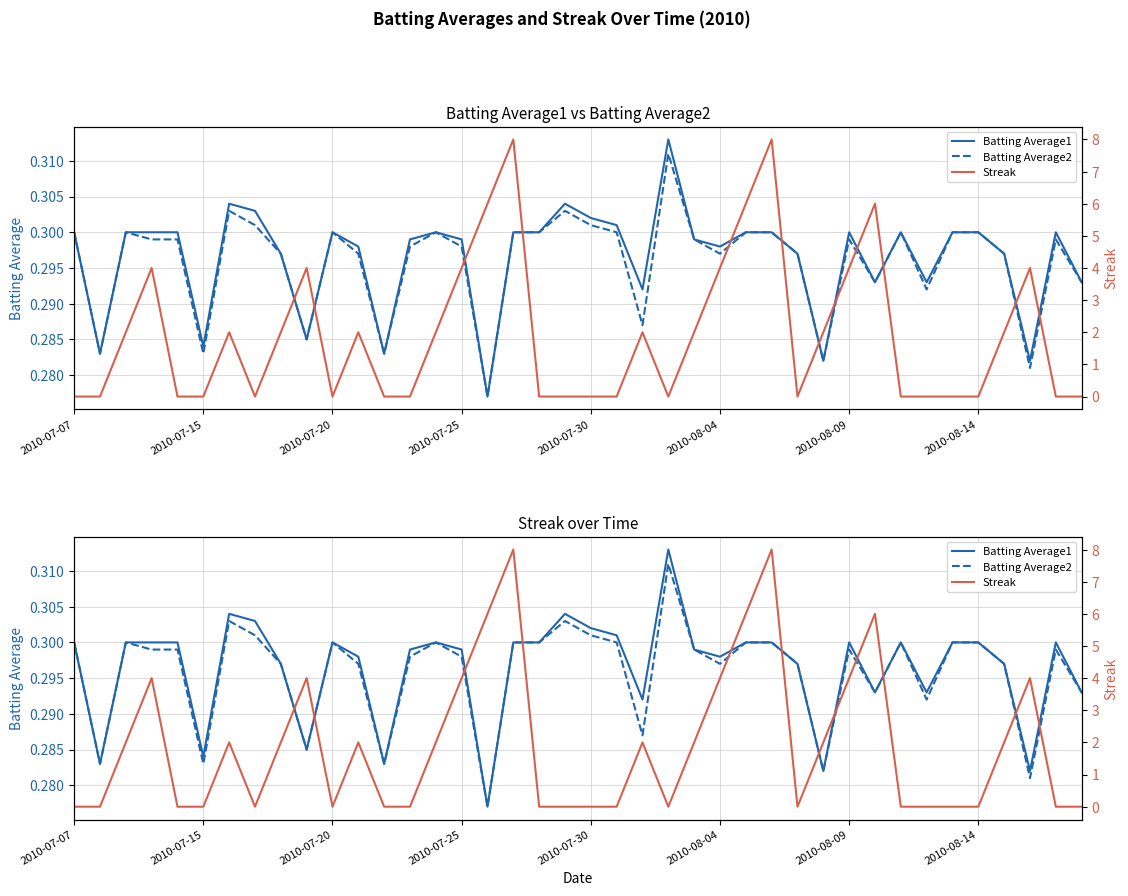

What is the difference between the maximum and minimum values in the Streak series?

8.0